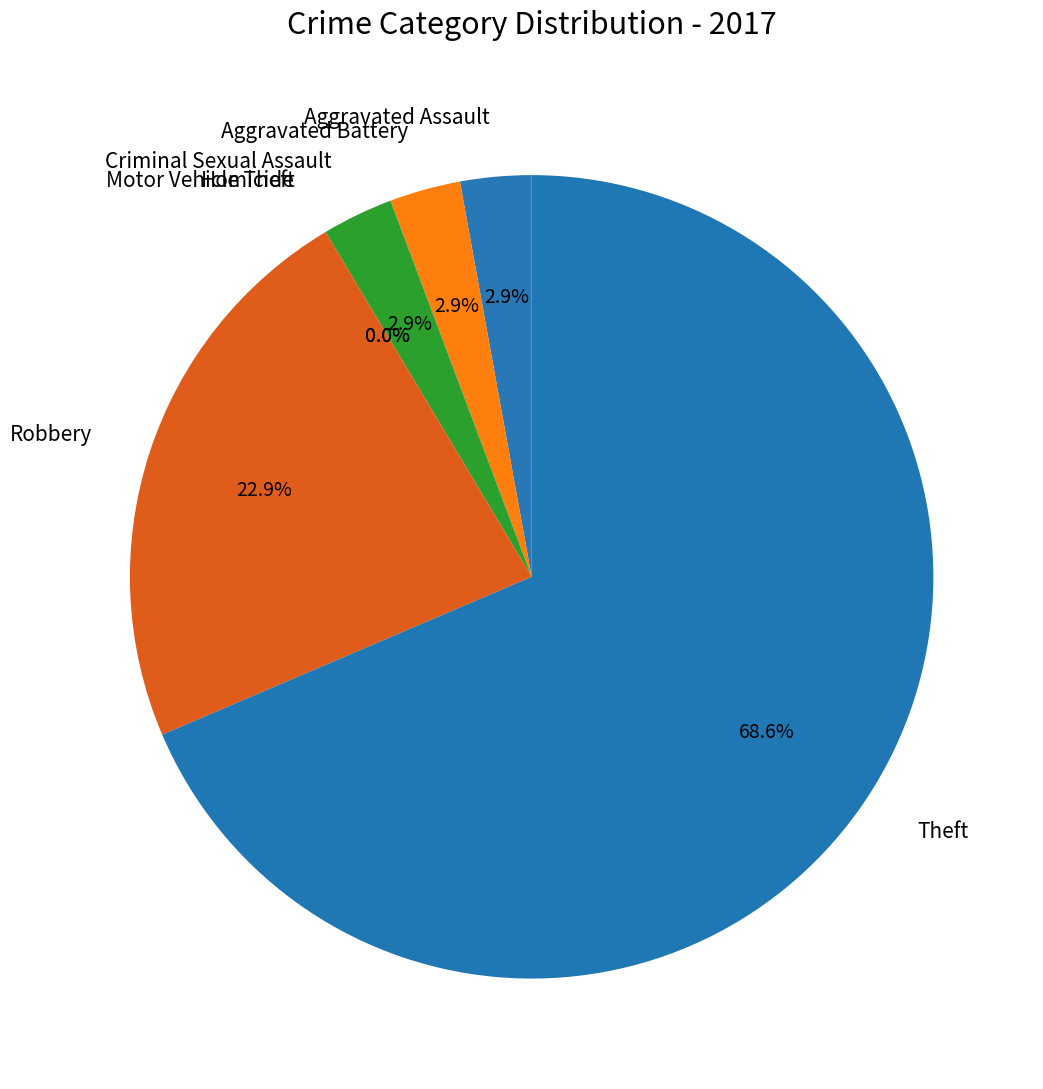

True or false: Aggravated Battery accounts for 3% of the total.

True